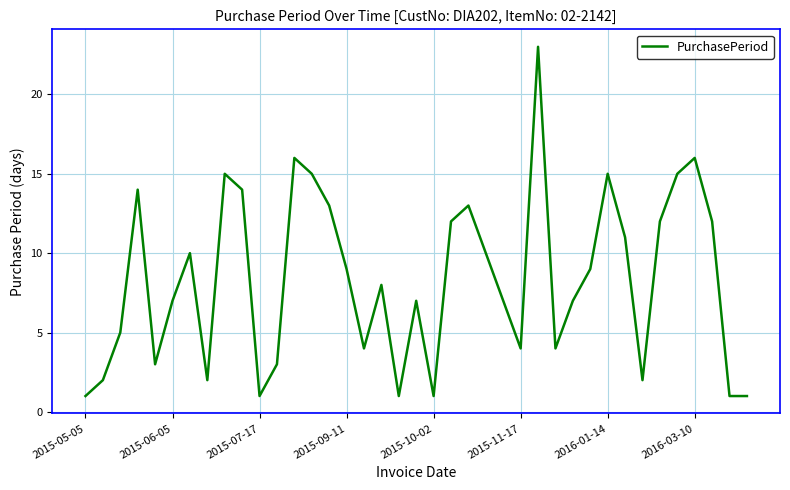

What is the maximum value shown in the chart?

23